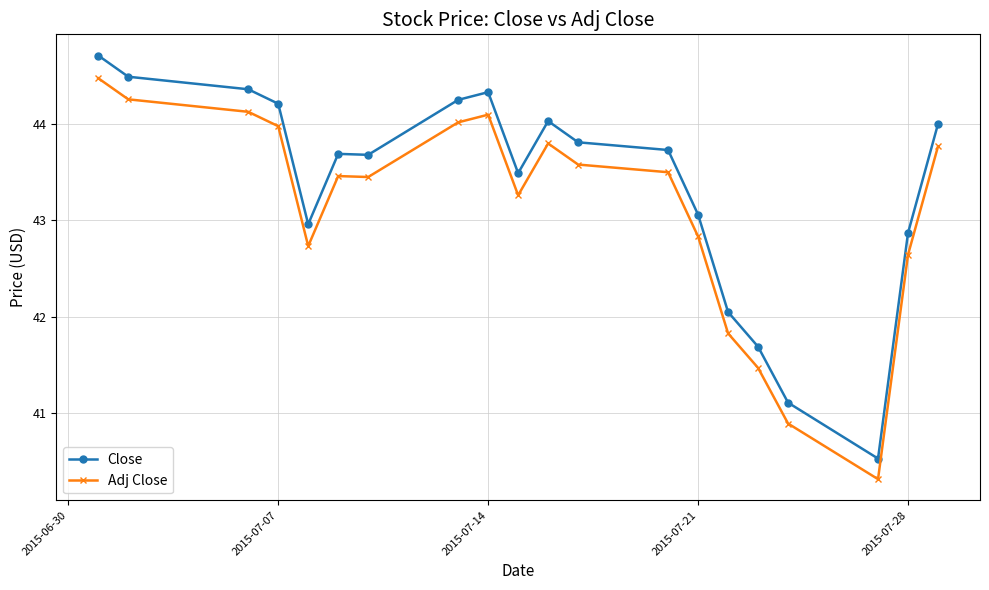

In Adj Close, how many points are lower than both neighbors (excluding endpoints)?

4